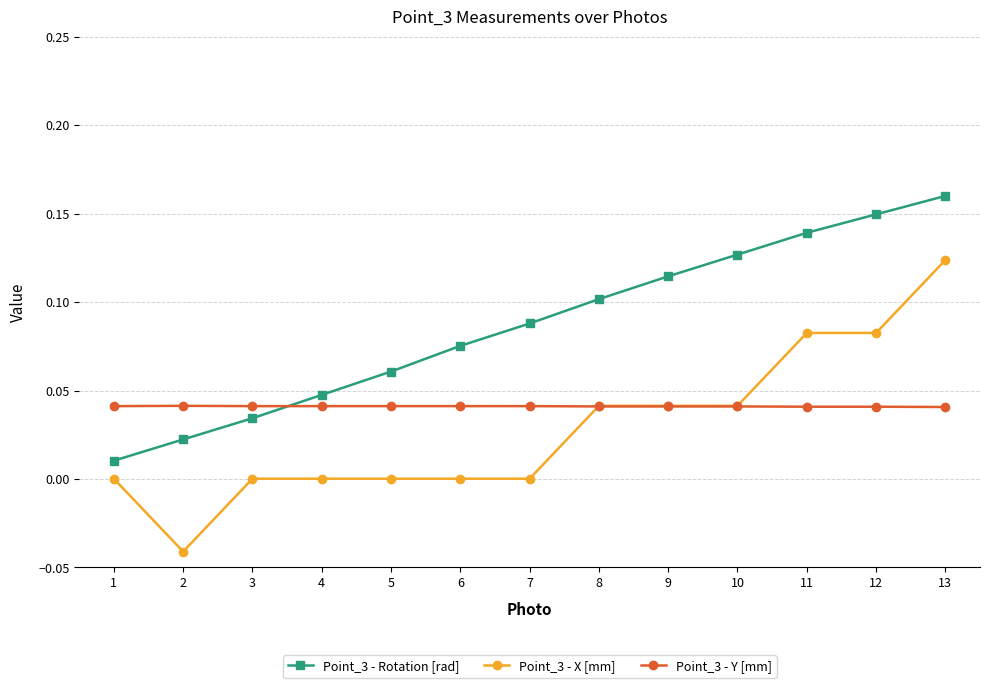

Which series has the widest spread of values?

Point_3 - X [mm]